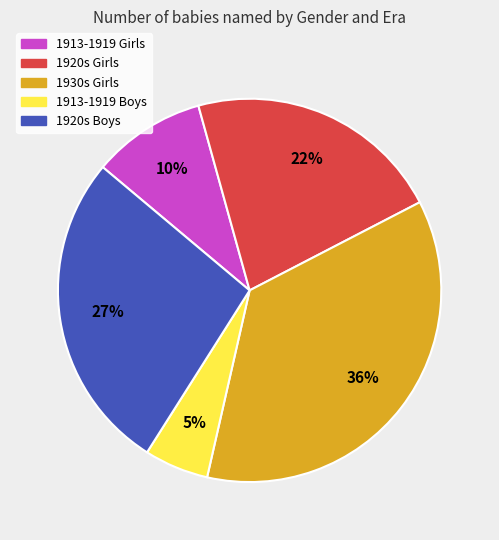

Approximately how many times larger is the value at 1920s Girls compared to 1930s Girls?

0.6